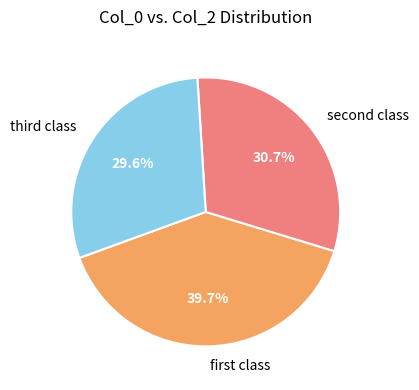

What is the largest slice in the pie chart?

first class